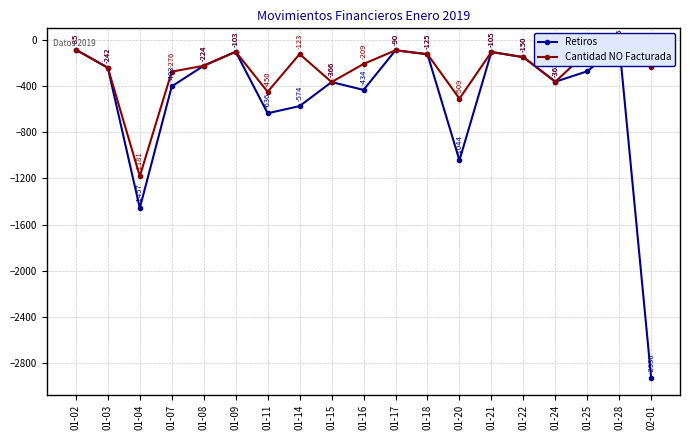

What is the value of the Retiros point at the 16th from the left?

-362.9